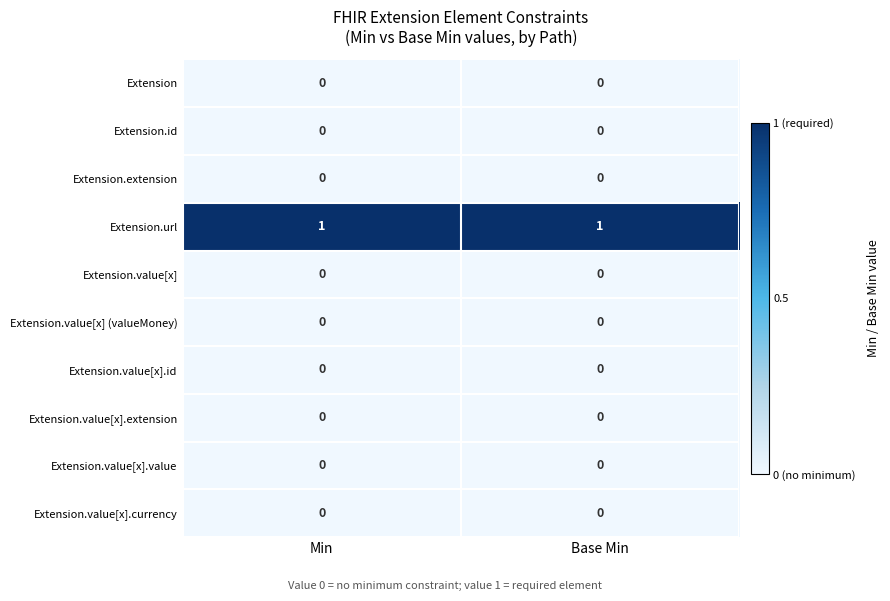

What is the difference between the highest and lowest values at Base Min?

1